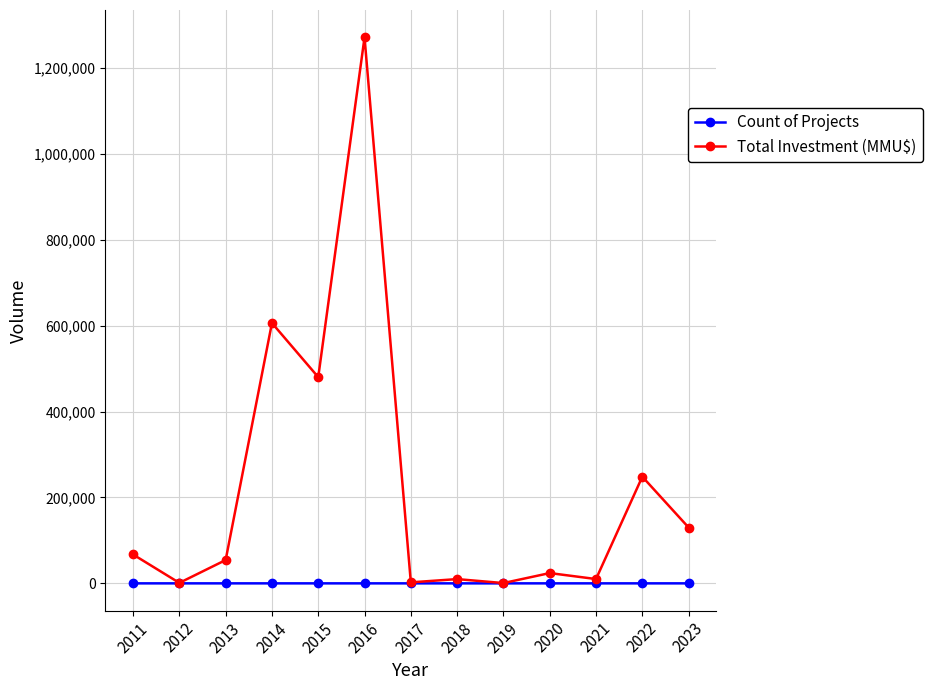

What is the greatest value displayed?

1271000